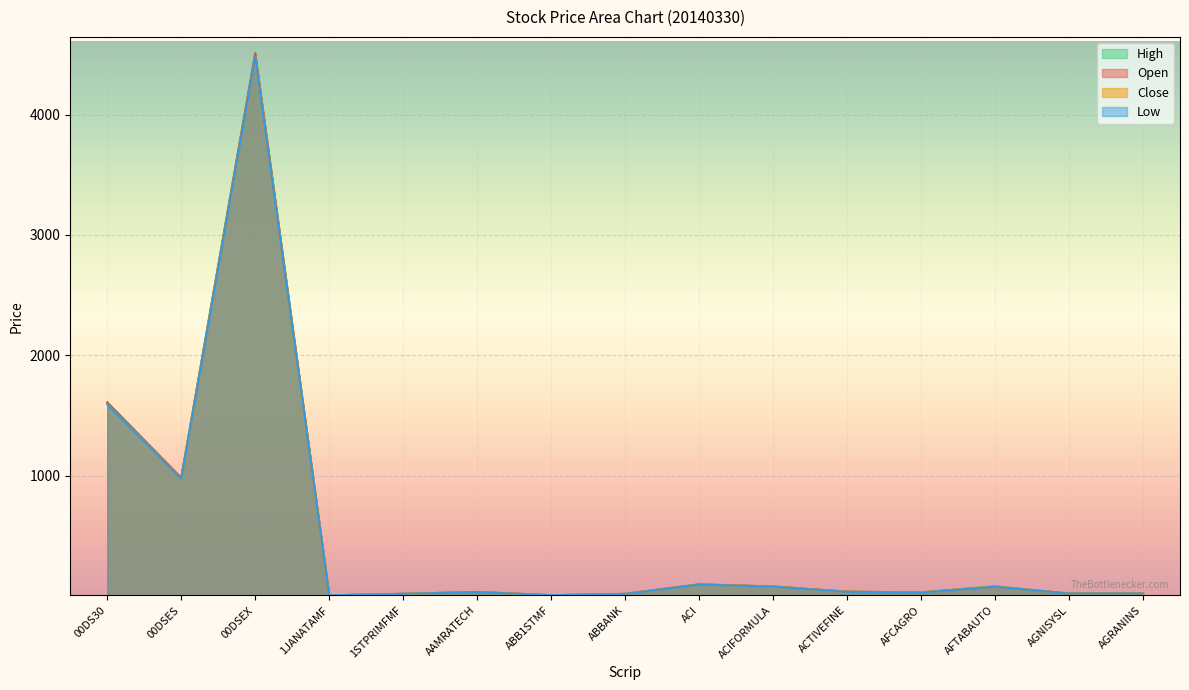

How many distinct data groups are displayed?

4